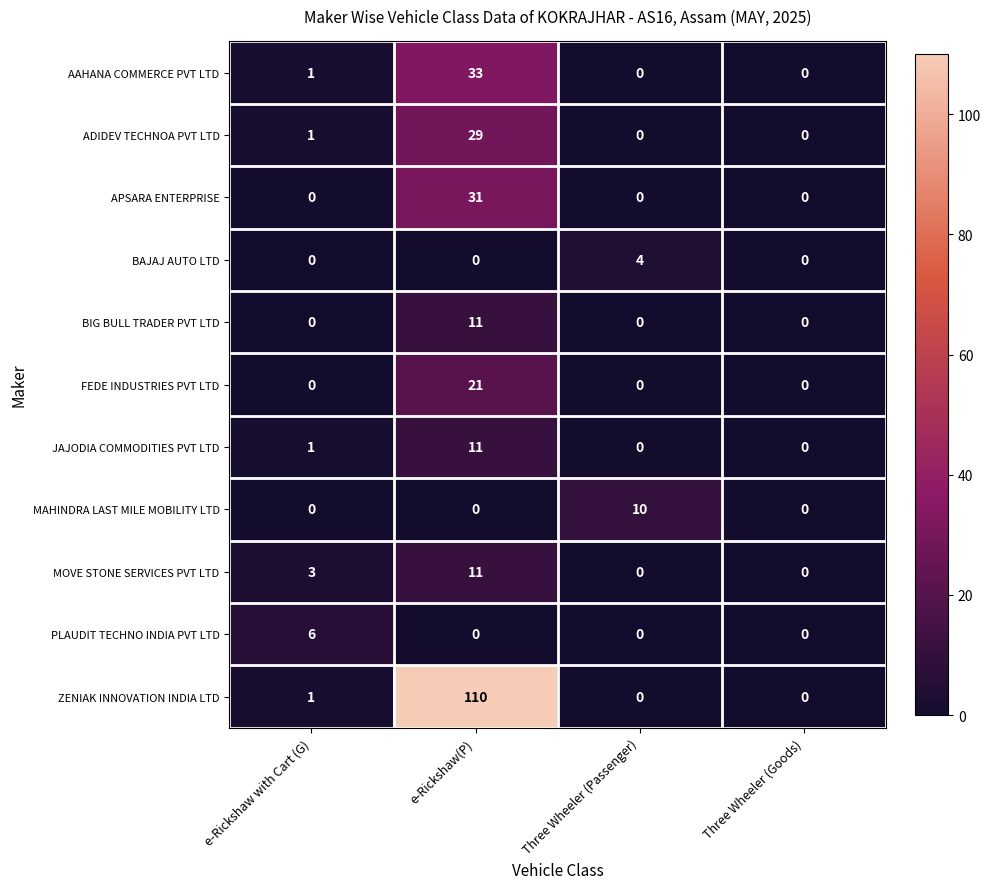

Which series has the widest spread of values?

ZENIAK INNOVATION INDIA LTD